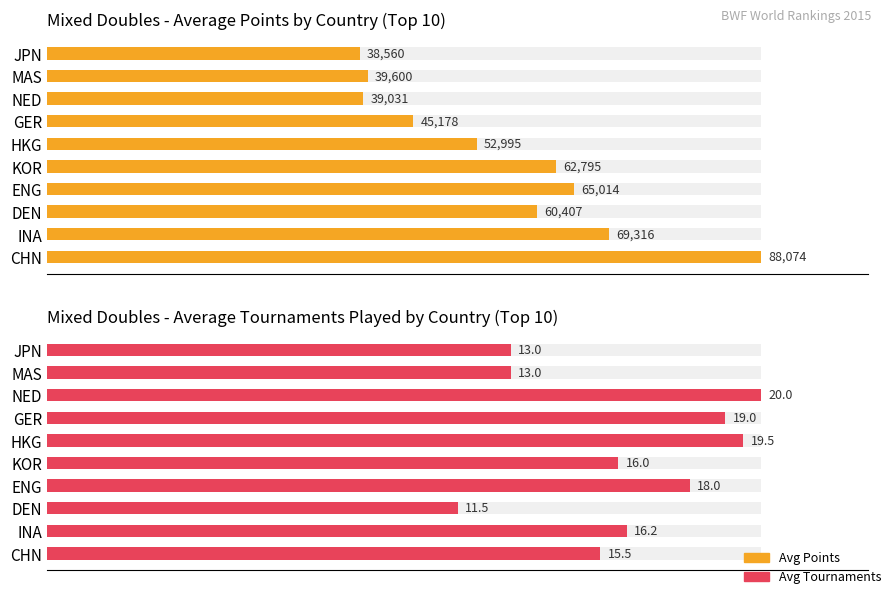

Which series has the largest total across all categories?

Avg Points